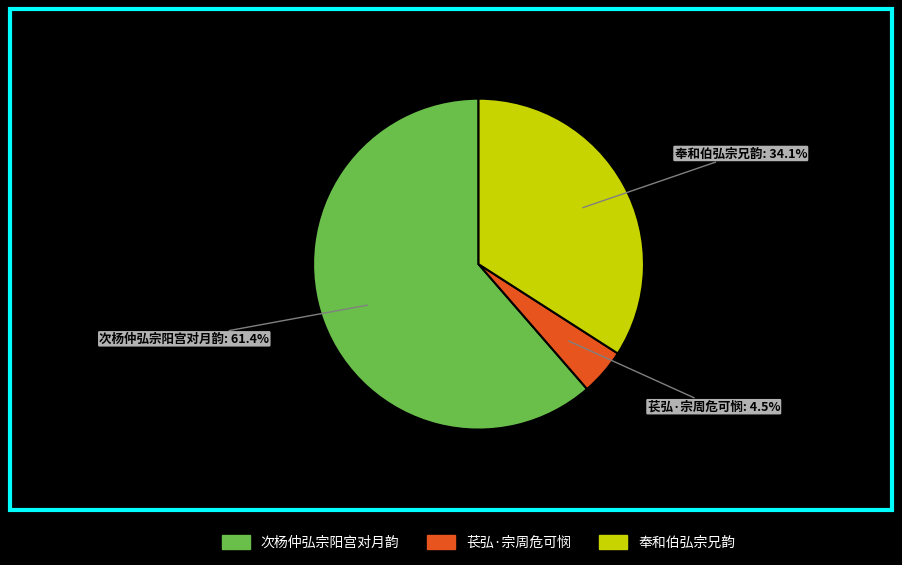

Count the number of slices in the pie.

3